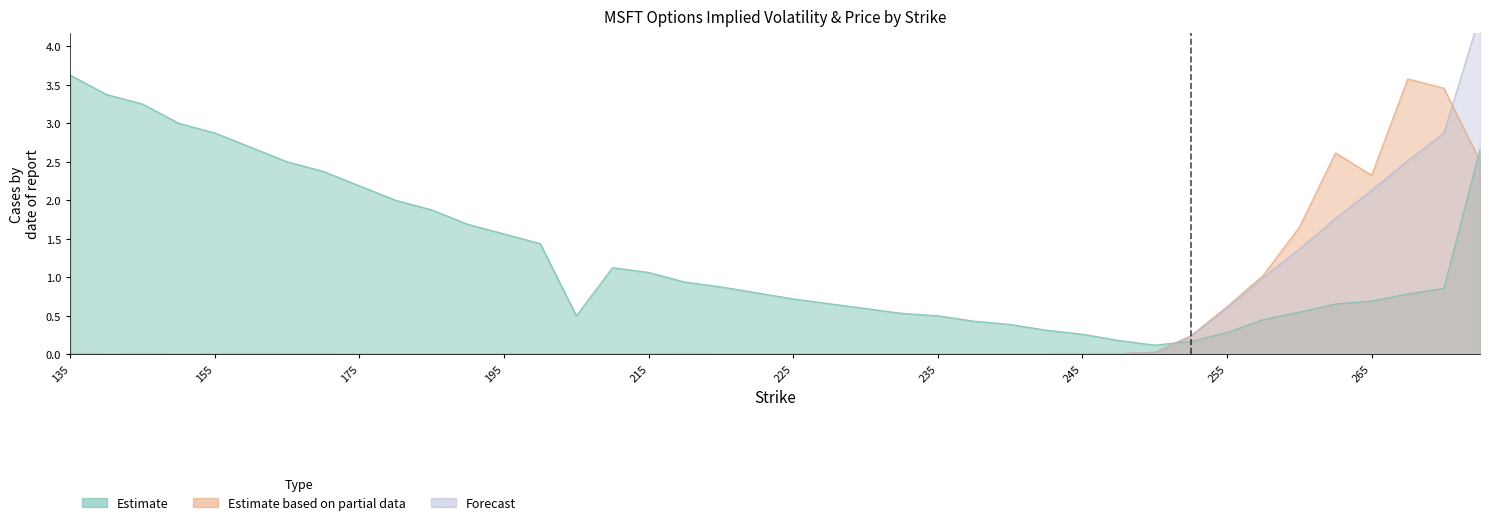

True or false: lastPrice has a value of 0.0 at 232.5.

False